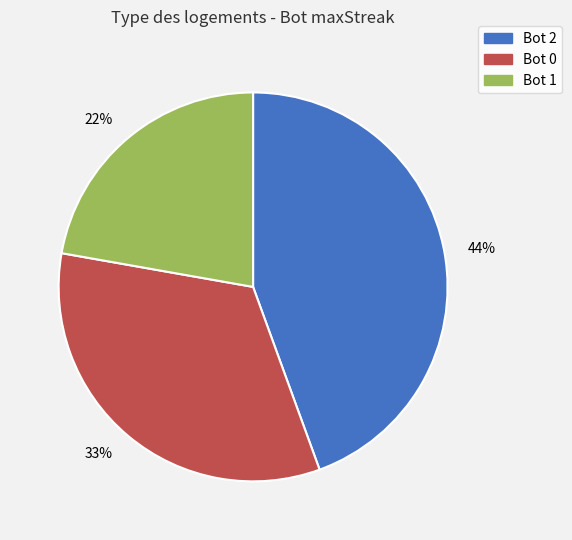

Count the number of slices in the pie.

3